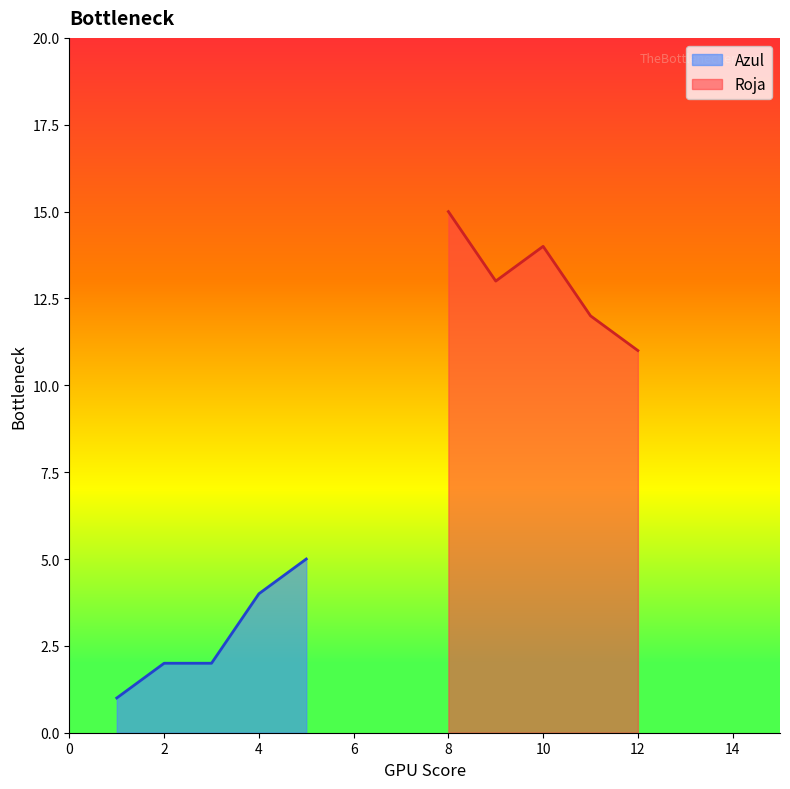

List the series in order of their overall mean, lowest first.

Azul, Roja